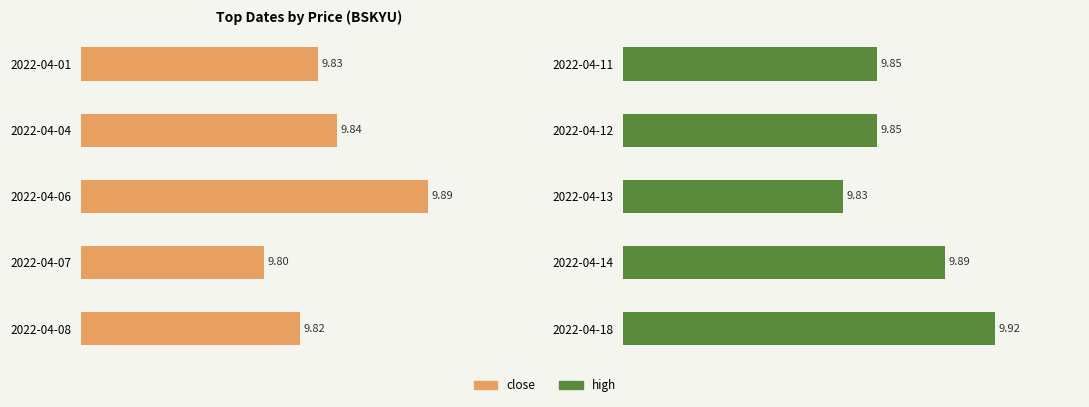

Which series has the largest range (max minus min)?

close